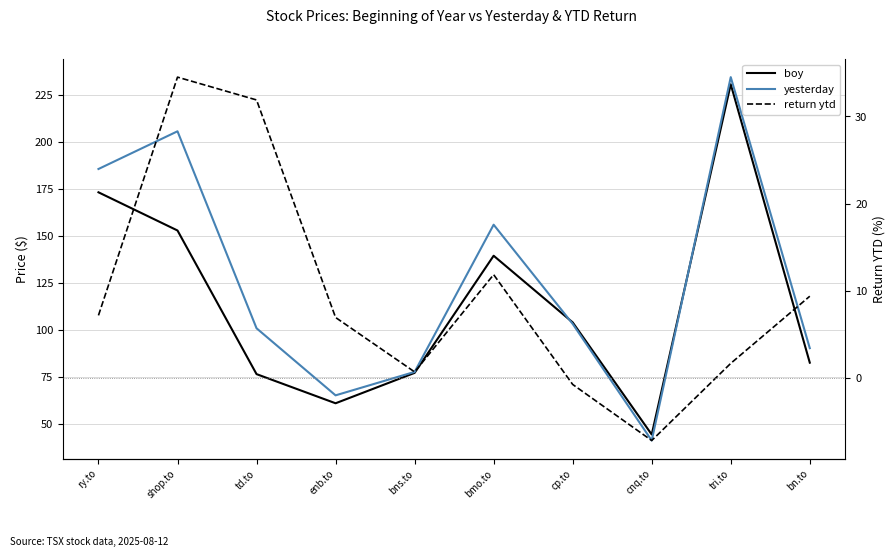

Reading left to right, what are all the values shown in this chart?

boy: 173.3	153.0	76.5	61.0	77.2	139.6	104.1	44.4	230.8	82.6
yesterday: 185.7	205.8	100.9	65.2	77.7	156.1	103.3	41.2	234.6	90.3
return ytd: 7.2	34.5	31.9	6.9	0.7	11.8	-0.8	-7.2	1.6	9.4